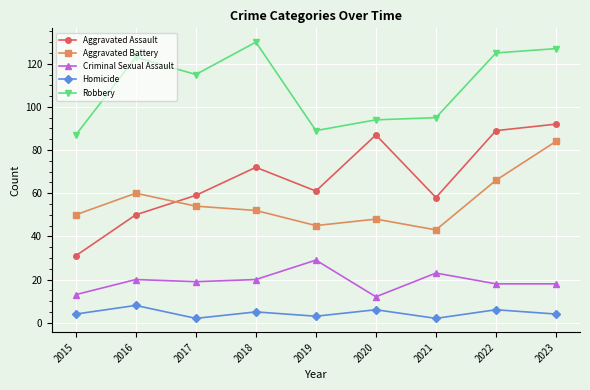

What is the sum of the Criminal Sexual Assault values at 2020 and 2023?

30